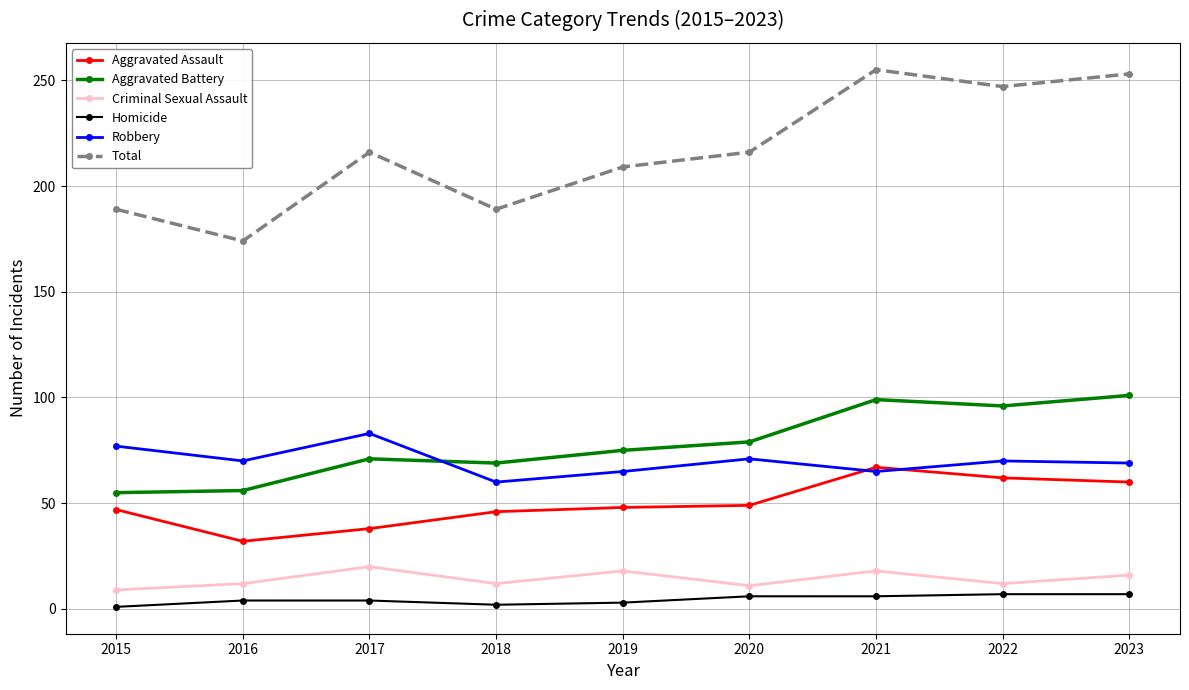

What is the average value of the Total series?

216